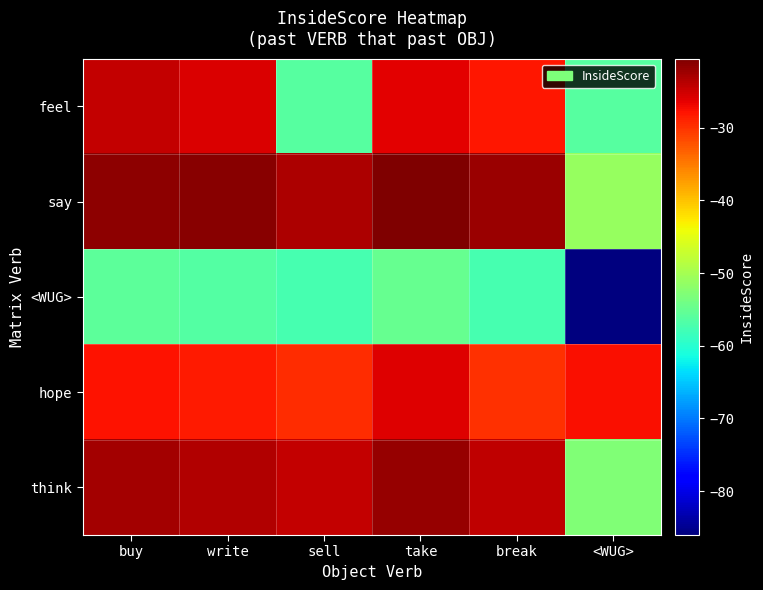

Reading left to right, what are all the values shown in this chart?

feel: buy=-24.4	write=-25.9	sell=-56.2	take=-26.2	break=-28.0	<WUG>=-56.2
say: buy=-21.3	write=-21.2	sell=-23.1	take=-20.5	break=-22.3	<WUG>=-51.1
<WUG>: buy=-55.8	write=-56.5	sell=-57.6	take=-55.0	break=-57.4	<WUG>=-86.0
hope: buy=-27.7	write=-28.4	sell=-29.5	take=-26.1	break=-29.8	<WUG>=-27.6
think: buy=-22.8	write=-23.4	sell=-24.5	take=-21.9	break=-24.3	<WUG>=-53.0